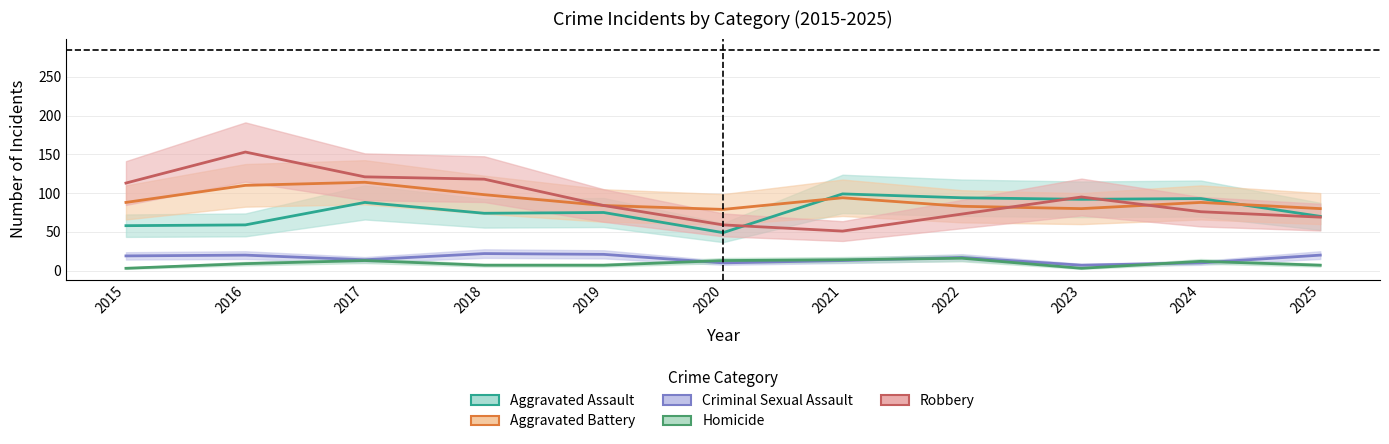

What is the sum of the Homicide values at 2022 and 2018?

23